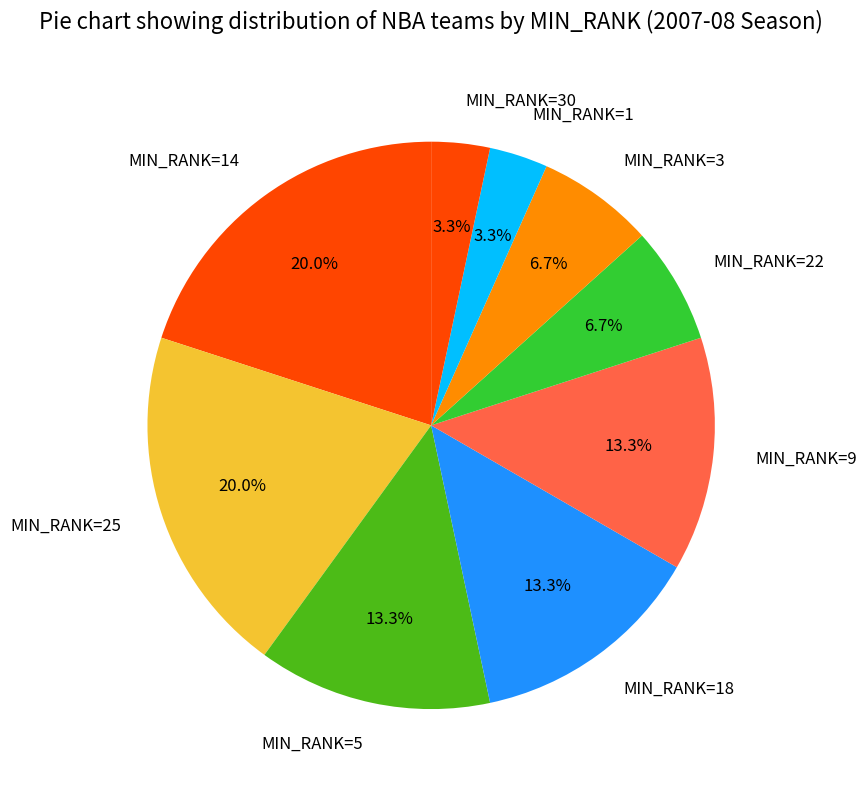

Combined, do MIN_RANK=5 and MIN_RANK=18 account for over 50%?

No